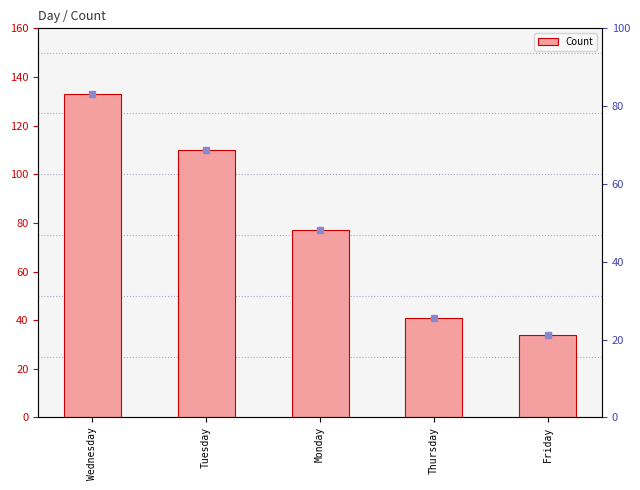

Reading right to left, extract all data points from this chart.

Friday=34	Thursday=41	Monday=77	Tuesday=110	Wednesday=133